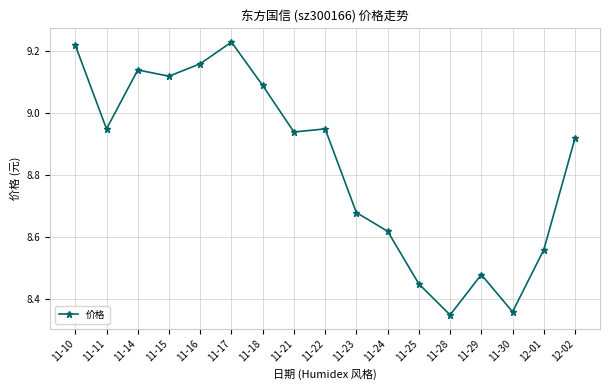

True or false: the data shows 11.1 at 11-28.

False